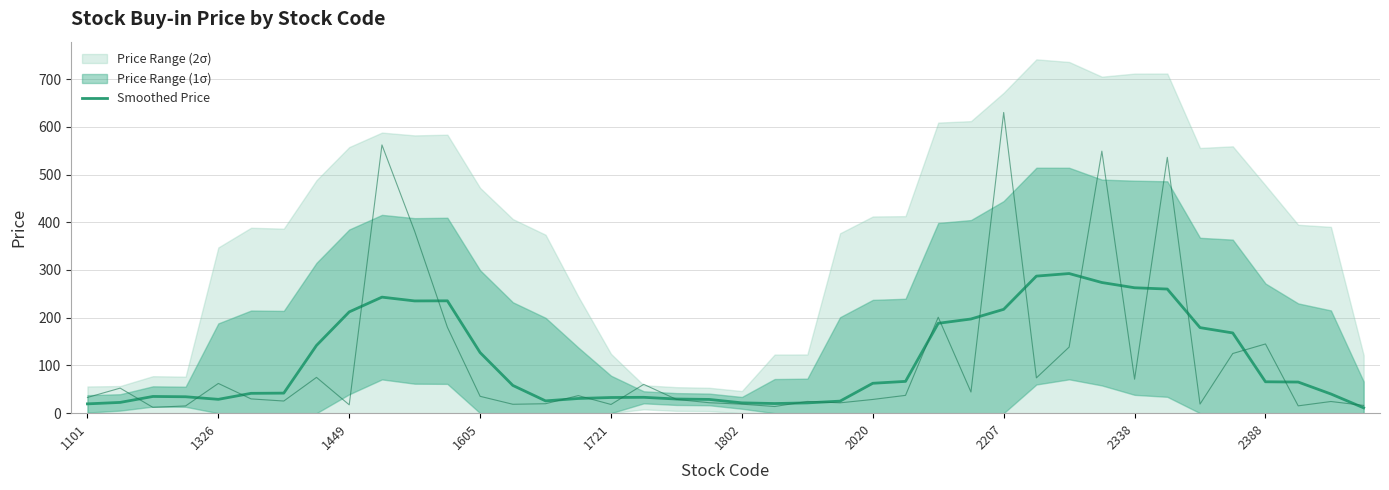

What is the value of the 25th point from the left?

62.7